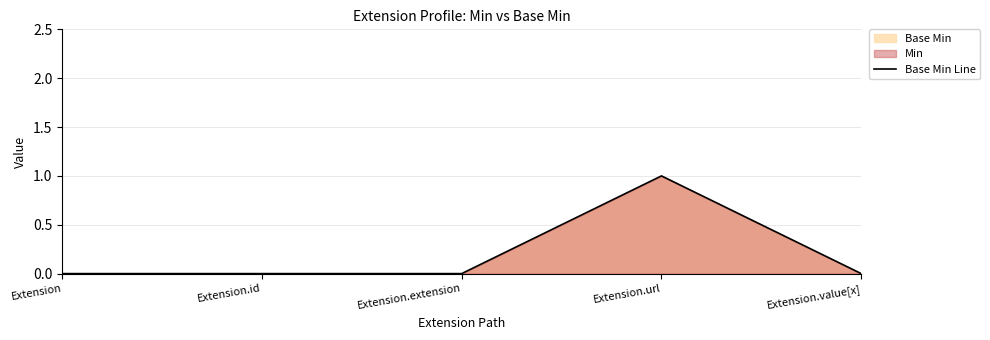

What is the maximum value shown in the chart?

1